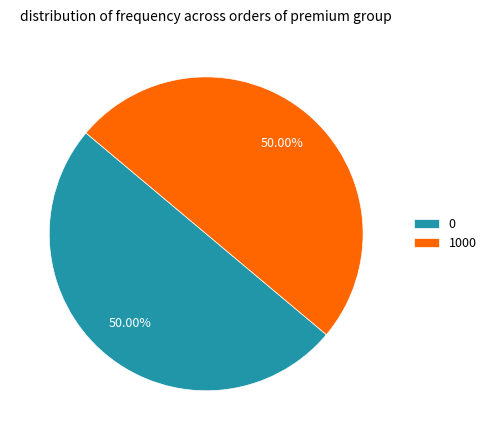

How many segments does this pie chart have?

2